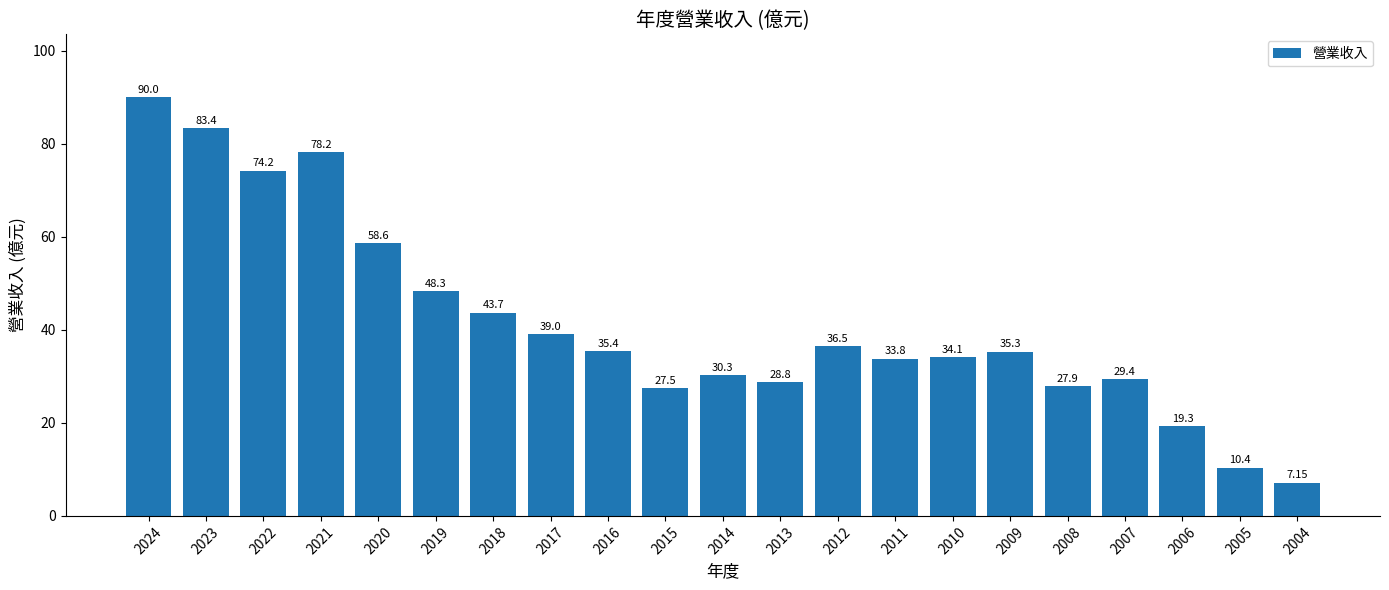

How many data points are less than 35?

10